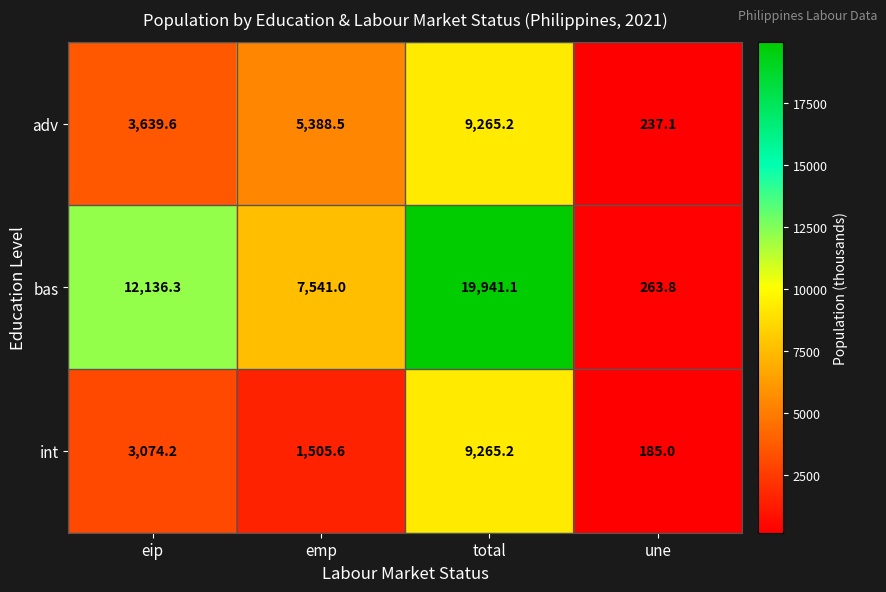

Rank the series by their average value, from highest to lowest.

bas, adv, int